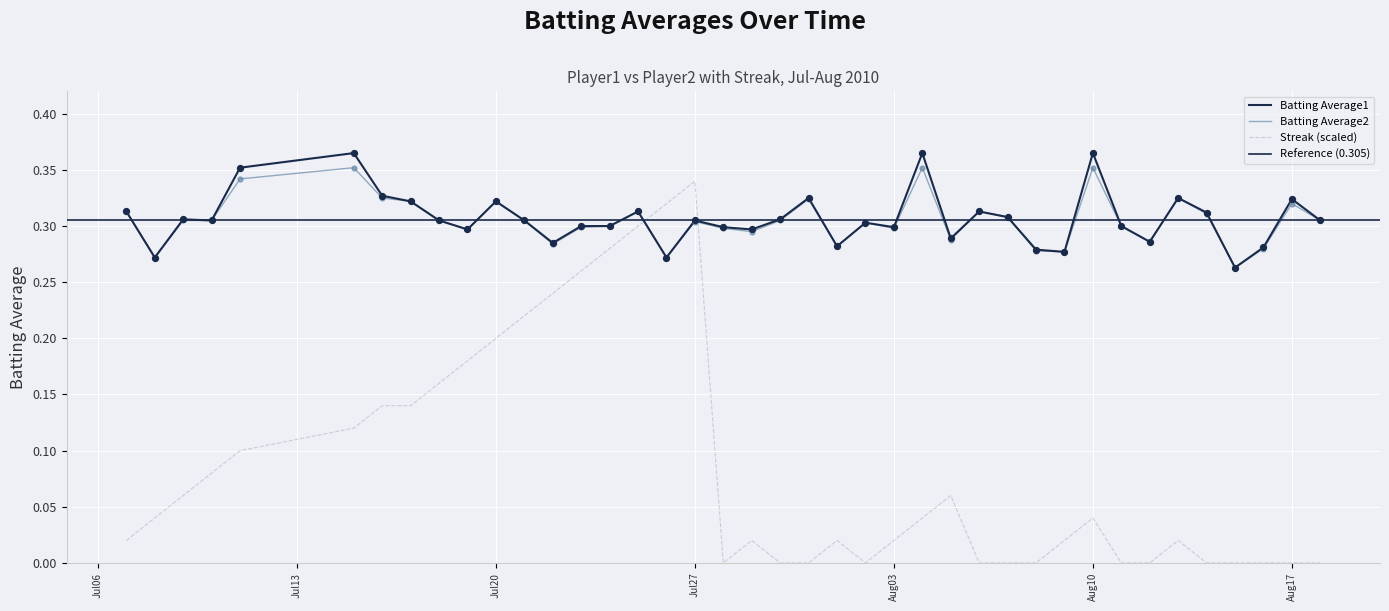

Which series contains the lowest Y value?

Streak